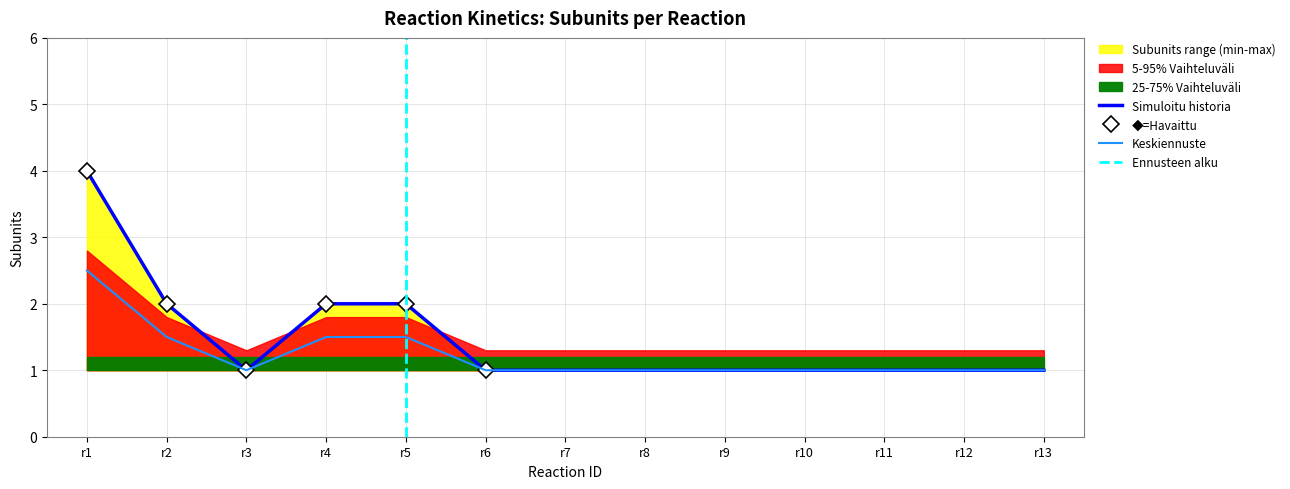

Which series changed the most between r1 and r2?

subunits